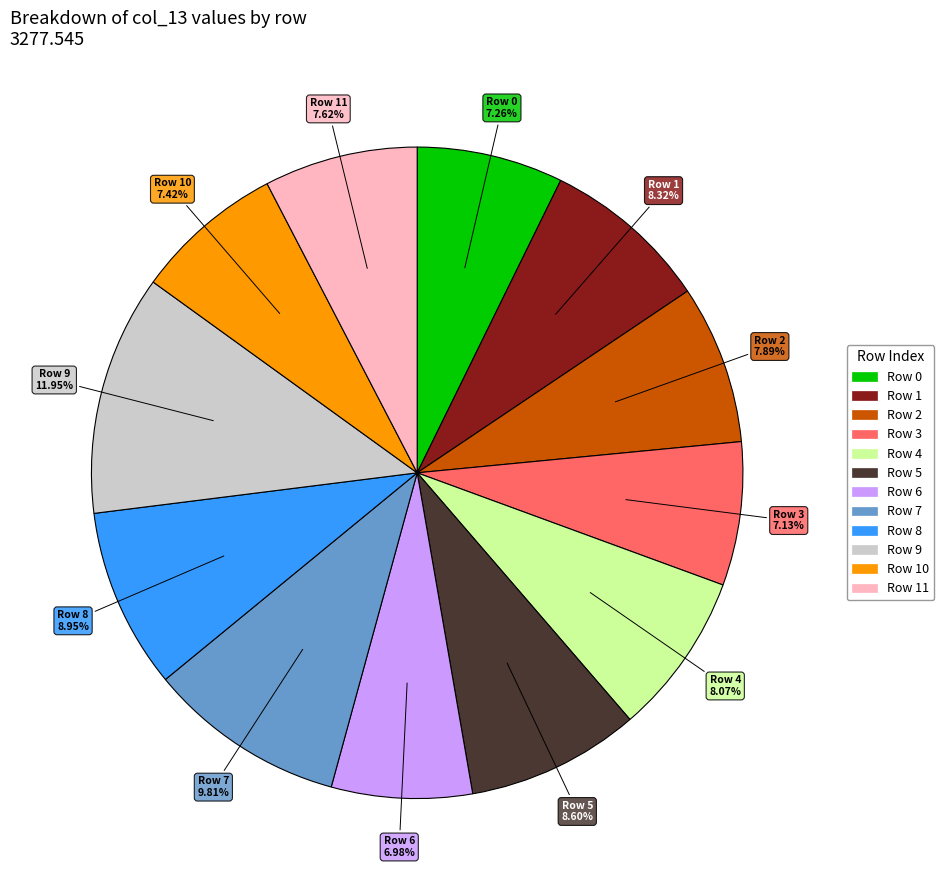

Does any single category account for the majority?

No